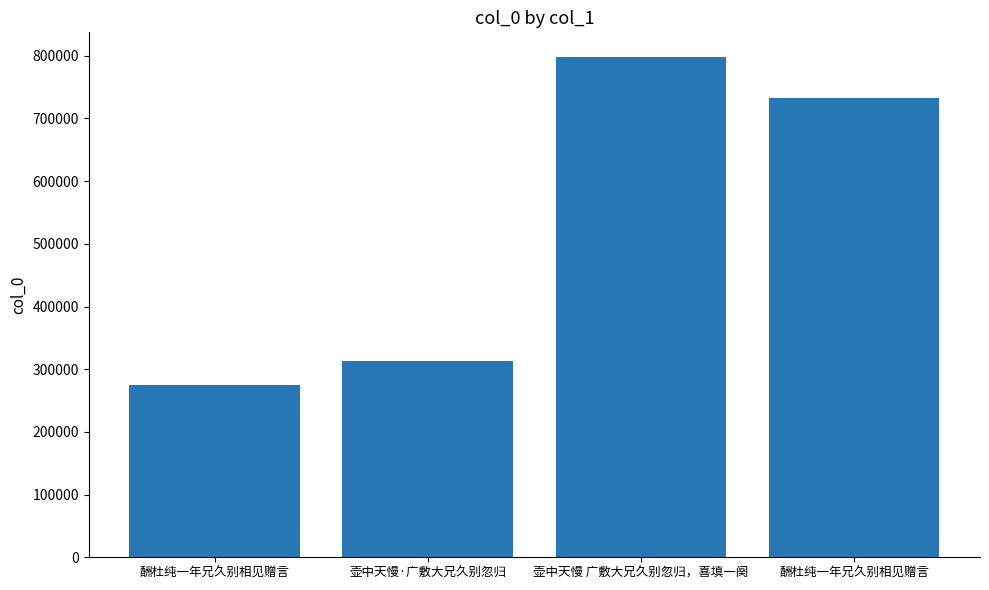

Count the number of data series in this chart.

1